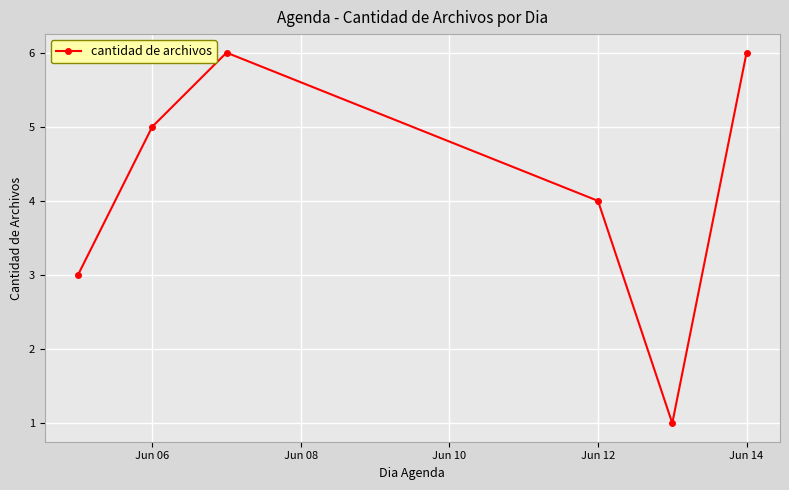

How many lines are shown in the chart?

1